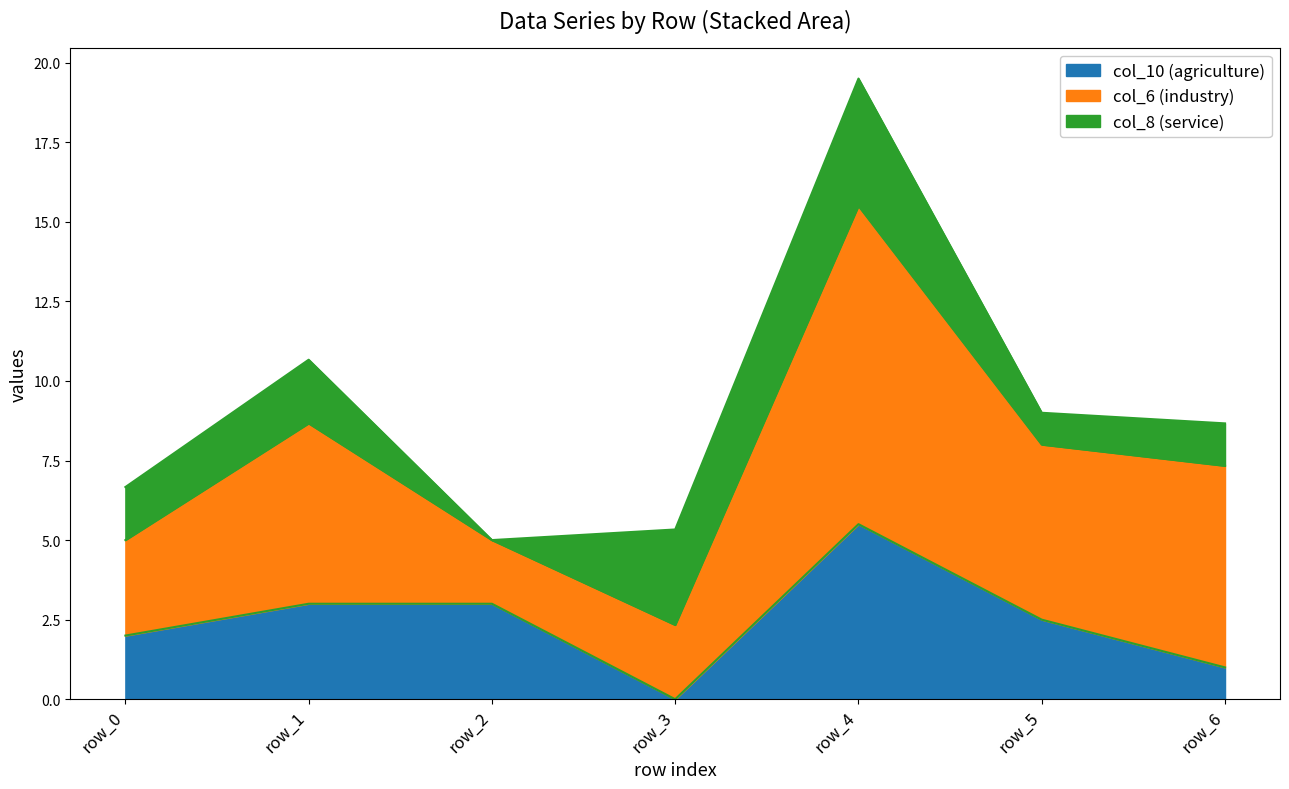

Reading left to right, list the values for the col_10 (agriculture) series.

2.0	3.0	3.0	0.0	5.5	2.5	1.0